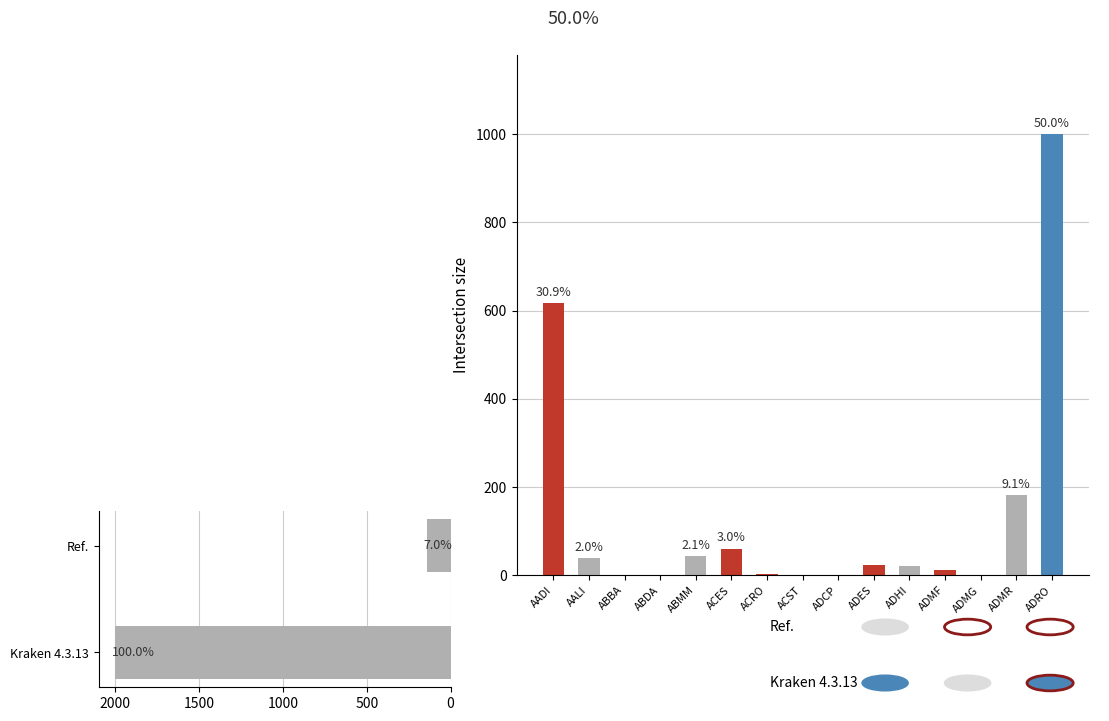

Reading left to right, what are all the values shown in this chart?

617	39	1	0	42	60	2	1	0	22	21	12	1	181	1000